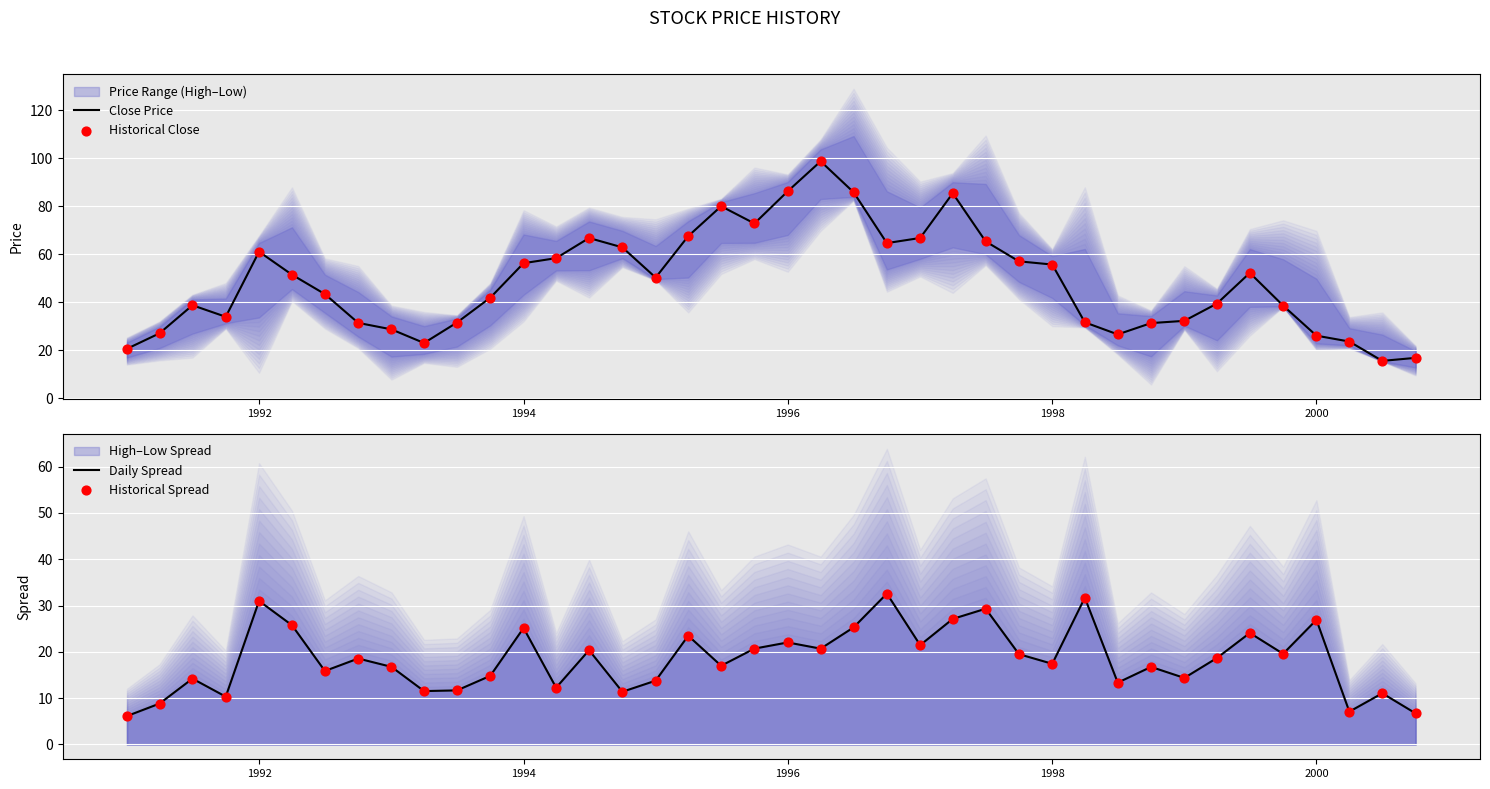

The Close Price series shows 142.3 at 1996. True or false?

False